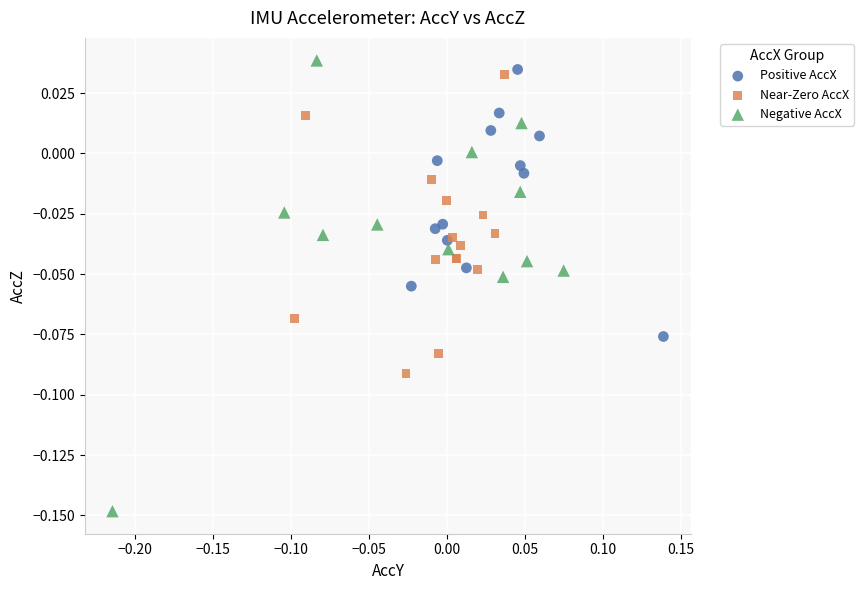

Which series has the largest Y range (max minus min)?

Negative AccX